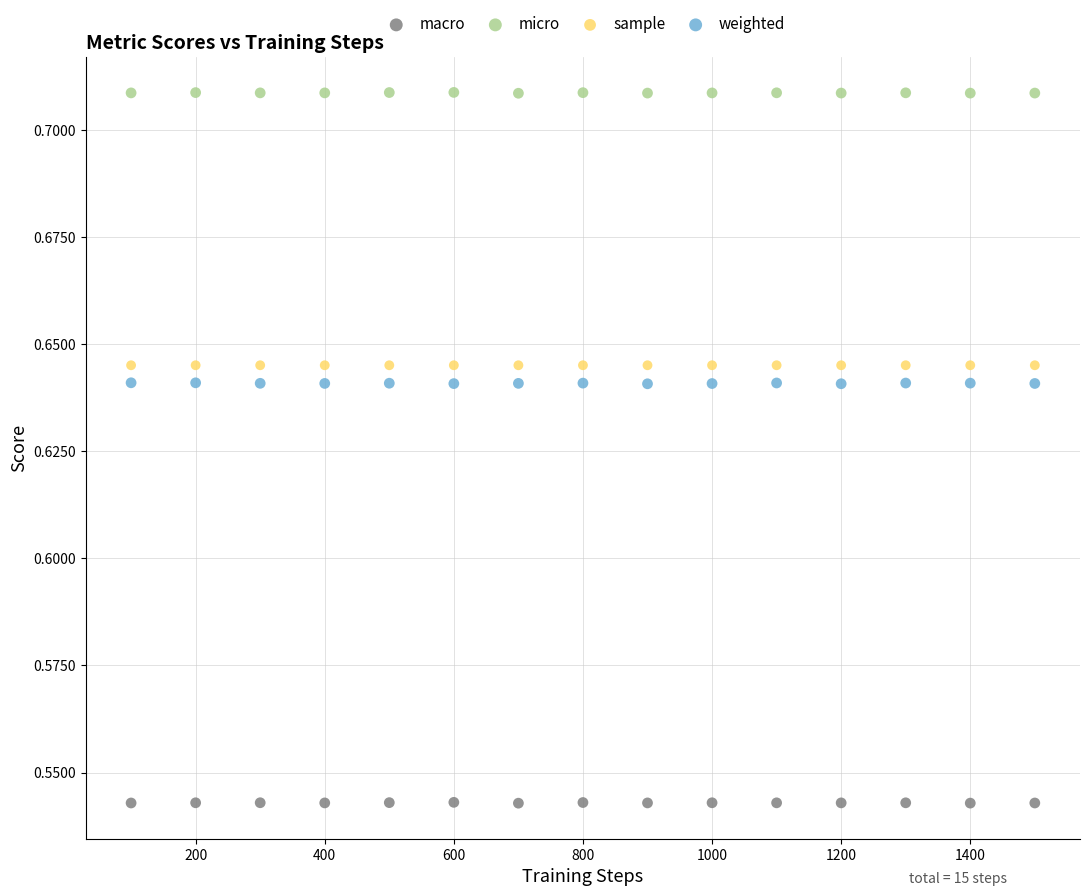

Which series contains the lowest Y value?

macro